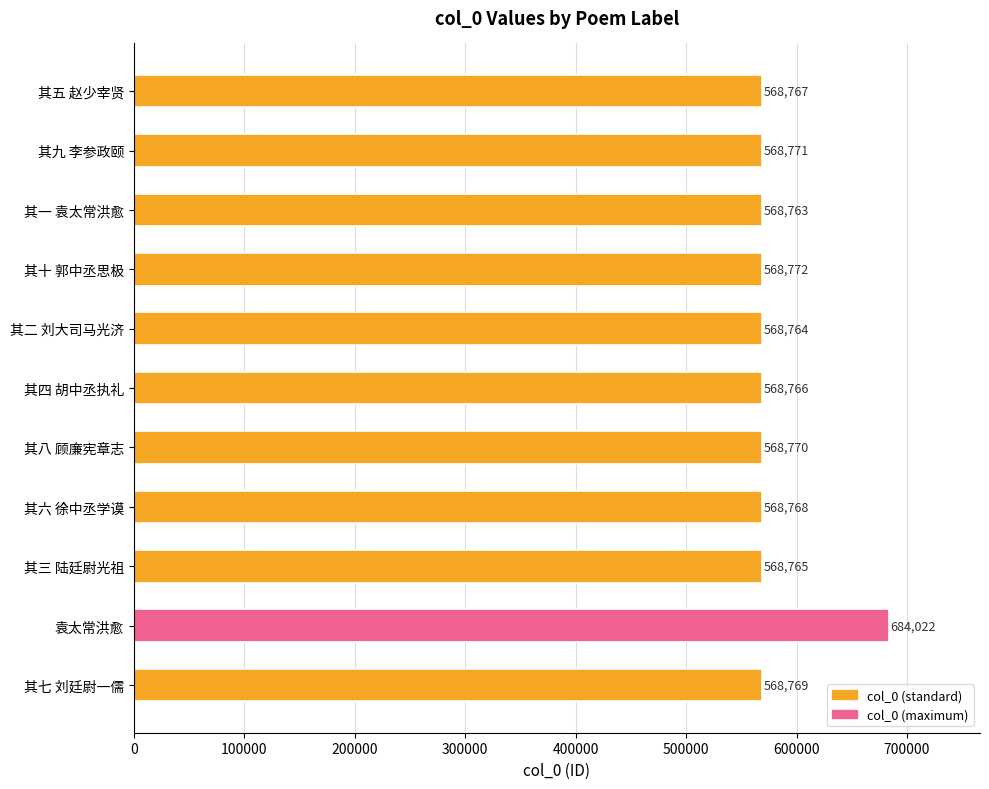

What is the change in value from 其一 袁太常洪愈 to 其二 刘大司马光济?

+1